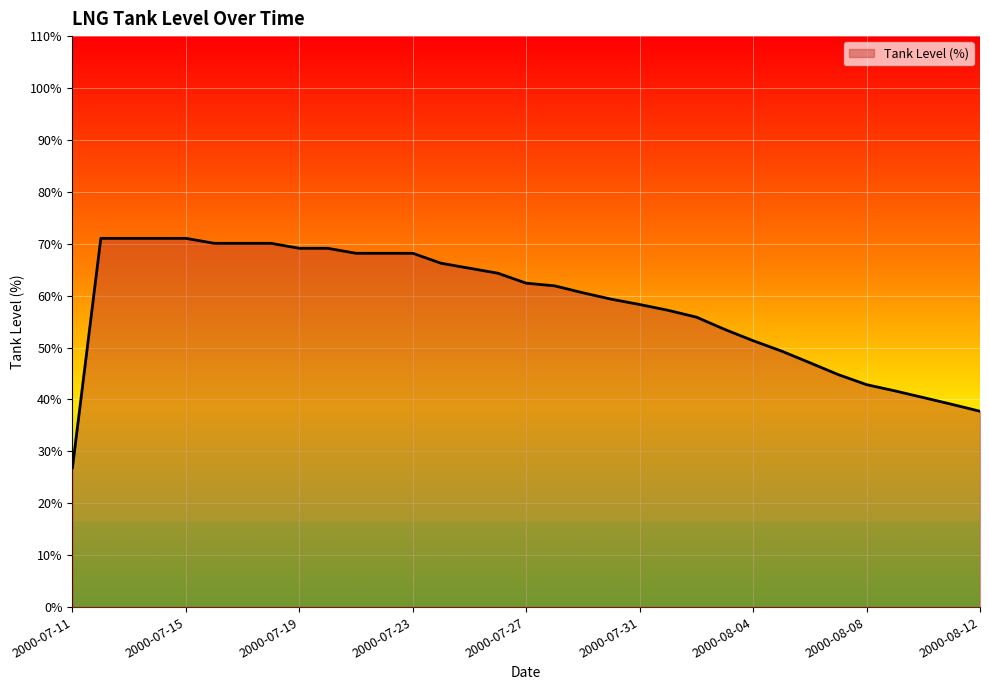

Reading left to right, transcribe all the data shown in this chart.

26.9	71.0	71.0	71.0	71.0	70.1	70.1	70.1	69.1	69.1	68.2	68.2	68.2	66.2	65.3	64.3	62.4	61.9	60.5	59.3	58.3	57.2	55.9	53.5	51.3	49.3	47.1	44.8	42.9	41.7	40.4	39.1	37.7